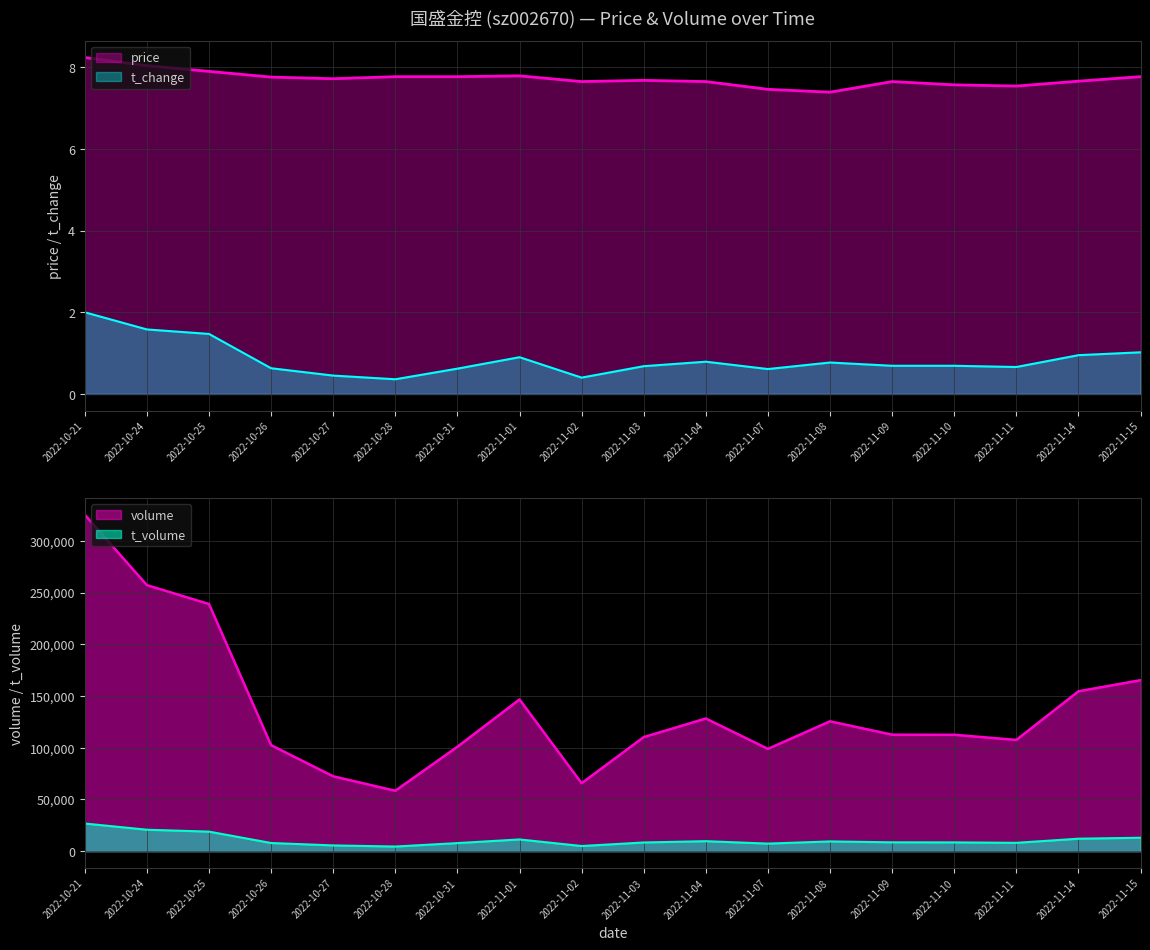

Reading right to left, extract all data points from this chart.

price: 2022-11-15=7.8	2022-11-14=7.7	2022-11-11=7.5	2022-11-10=7.6	2022-11-09=7.7	2022-11-08=7.4	2022-11-07=7.5	2022-11-04=7.7	2022-11-03=7.7	2022-11-02=7.7	2022-11-01=7.8	2022-10-31=7.8	2022-10-28=7.8	2022-10-27=7.7	2022-10-26=7.8	2022-10-25=7.9	2022-10-24=8.0	2022-10-21=8.2
t_change: 2022-11-15=1.0	2022-11-14=0.9	2022-11-11=0.7	2022-11-10=0.7	2022-11-09=0.7	2022-11-08=0.8	2022-11-07=0.6	2022-11-04=0.8	2022-11-03=0.7	2022-11-02=0.4	2022-11-01=0.9	2022-10-31=0.6	2022-10-28=0.4	2022-10-27=0.5	2022-10-26=0.6	2022-10-25=1.5	2022-10-24=1.6	2022-10-21=2.0
t_volume: 2022-11-15=13021.0	2022-11-14=12096.0	2022-11-11=8107.0	2022-11-10=8538.0	2022-11-09=8607.0	2022-11-08=9460.0	2022-11-07=7353.0	2022-11-04=9703.0	2022-11-03=8448.0	2022-11-02=5016.0	2022-11-01=11381.0	2022-10-31=7848.0	2022-10-28=4522.0	2022-10-27=5603.0	2022-10-26=7944.0	2022-10-25=18926.0	2022-10-24=20772.0	2022-10-21=26760.0
volume: 2022-11-15=165279.0	2022-11-14=154551.0	2022-11-11=107531.0	2022-11-10=112511.0	2022-11-09=112609.0	2022-11-08=125531.0	2022-11-07=98896.0	2022-11-04=128243.0	2022-11-03=110267.0	2022-11-02=65736.0	2022-11-01=146662.0	2022-10-31=100966.0	2022-10-28=58422.0	2022-10-27=72392.0	2022-10-26=102497.0	2022-10-25=238889.0	2022-10-24=257129.0	2022-10-21=325168.0